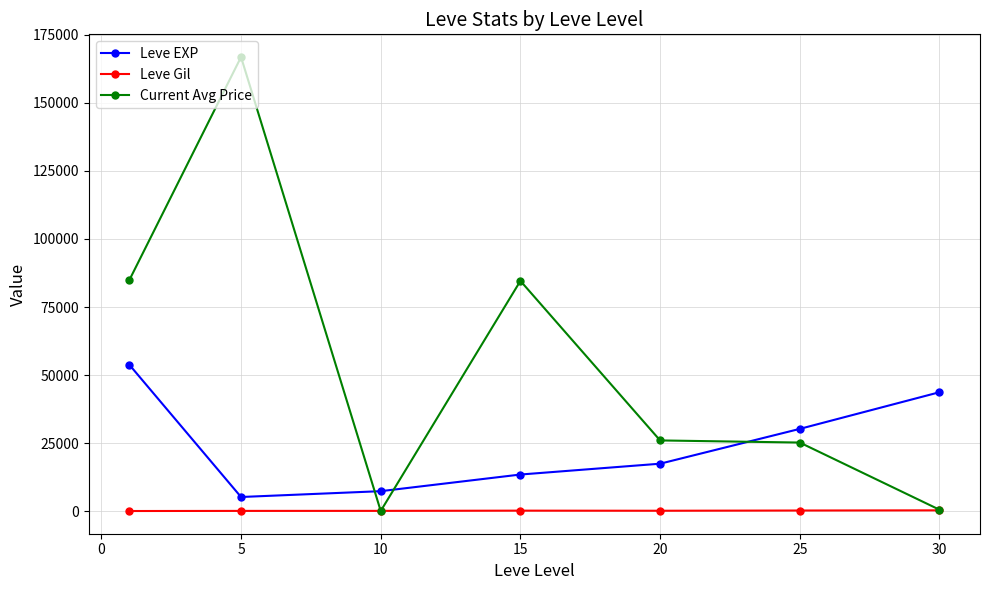

Rank the series by their maximum value, from highest to lowest.

Current Avg Price, Leve EXP, Leve Gil